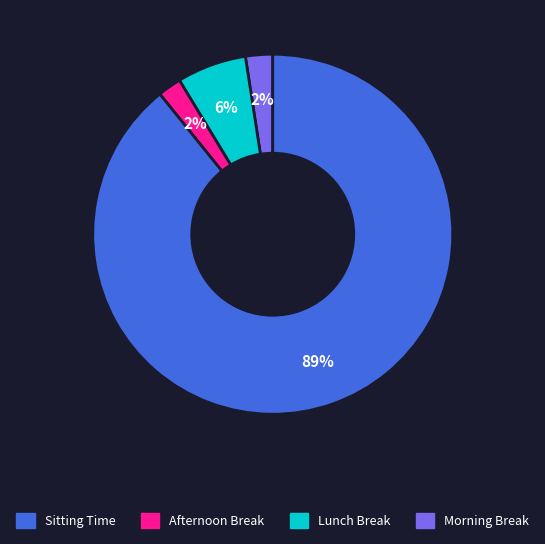

Does any single category account for the majority?

Yes